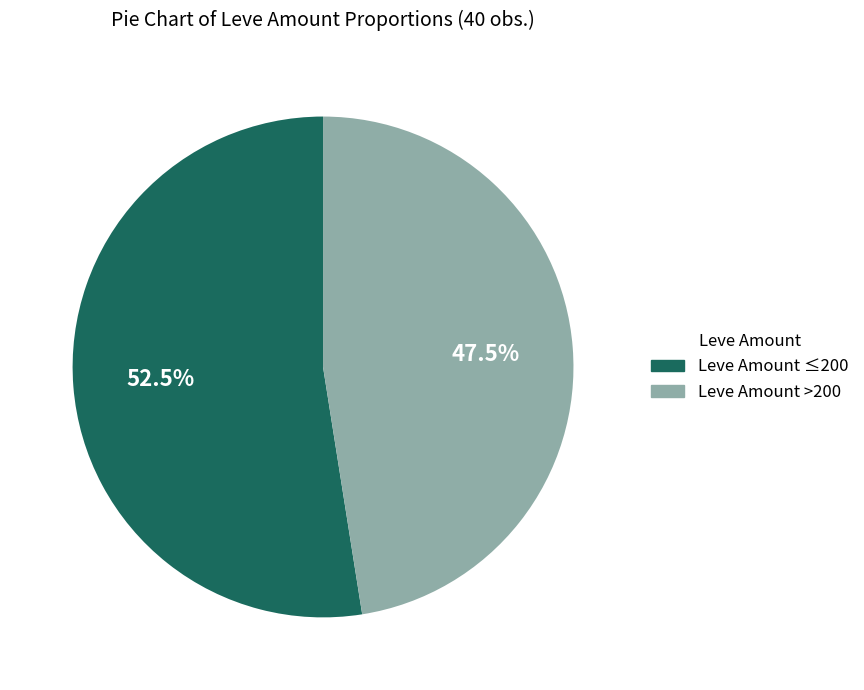

How many slices are in this pie chart?

2